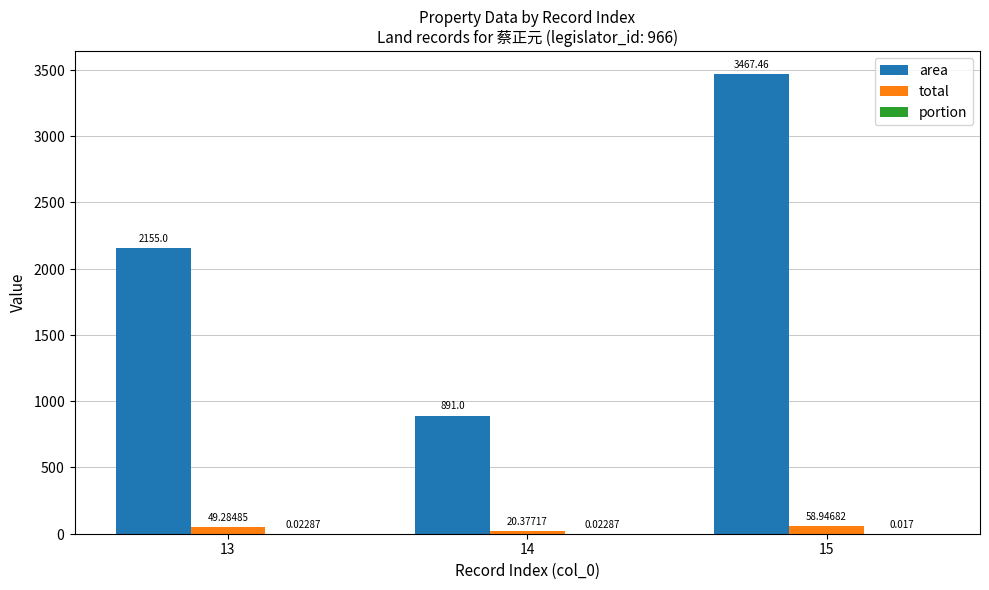

Which series has the largest total across all categories?

area